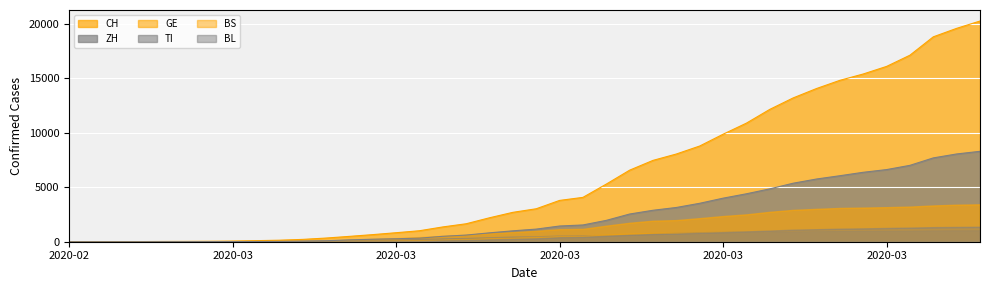

What are all the series names shown in the legend?

CH, ZH, GE, TI, BS, BL